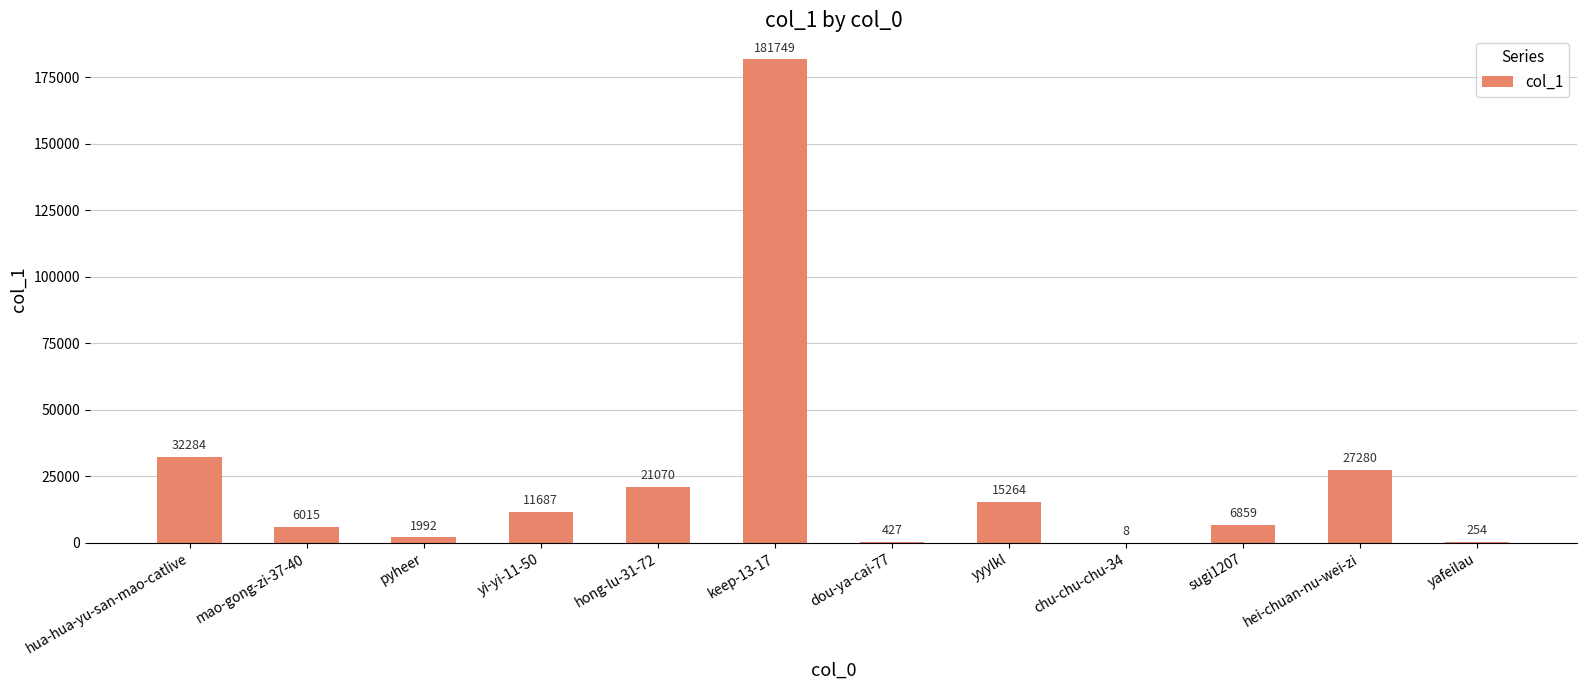

Which has a higher value, yafeilau or keep-13-17?

keep-13-17